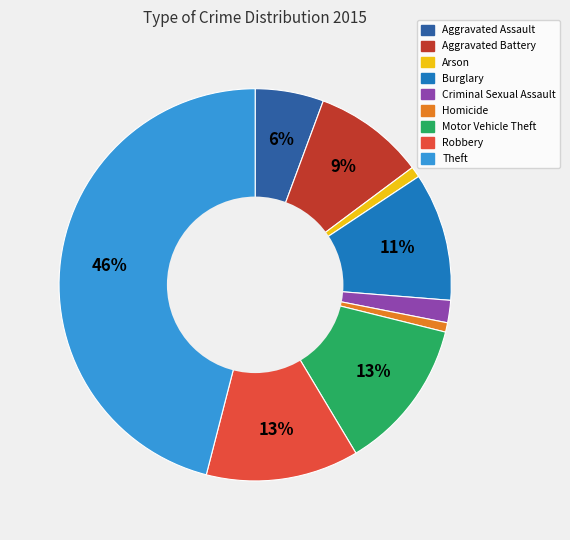

To the nearest percent, what is the average slice percentage?

11%